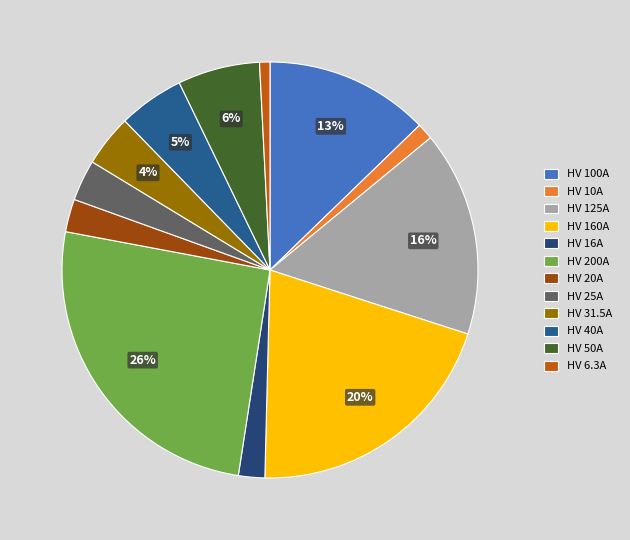

How many slices are in this pie chart?

12